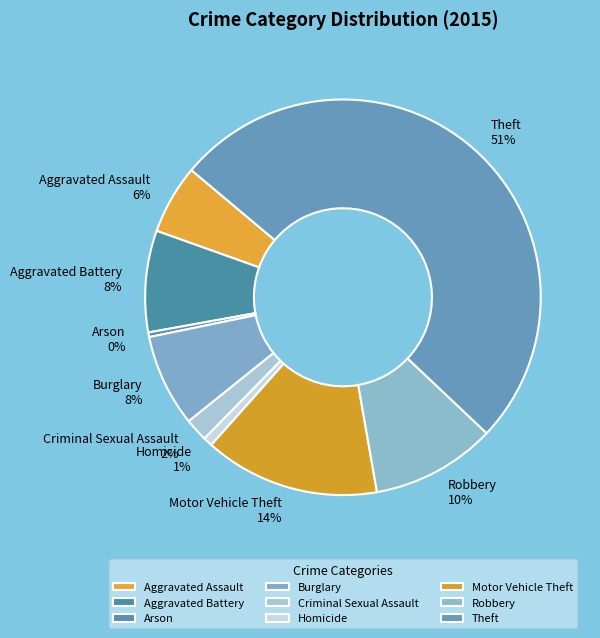

Between Motor Vehicle Theft and Robbery, which is larger?

Motor Vehicle Theft